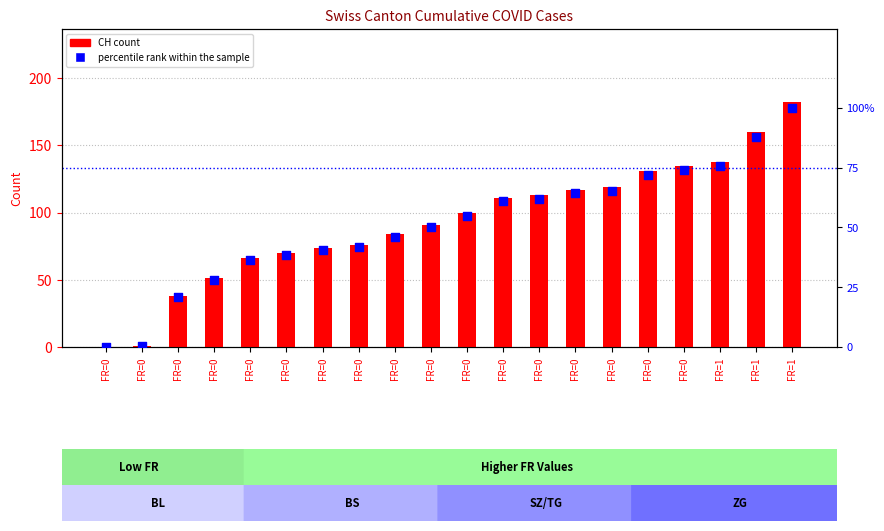

Which series reaches the maximum Y coordinate?

CH count